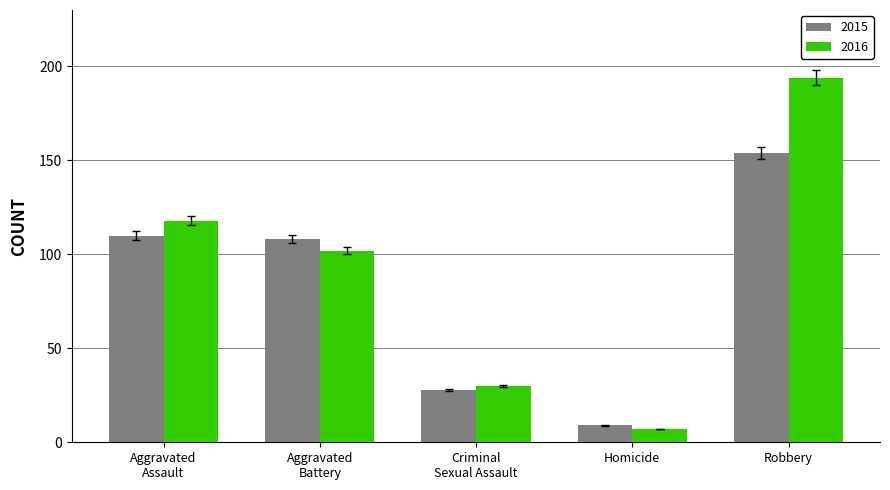

Which category has the lowest value in the 2016 series?

Homicide